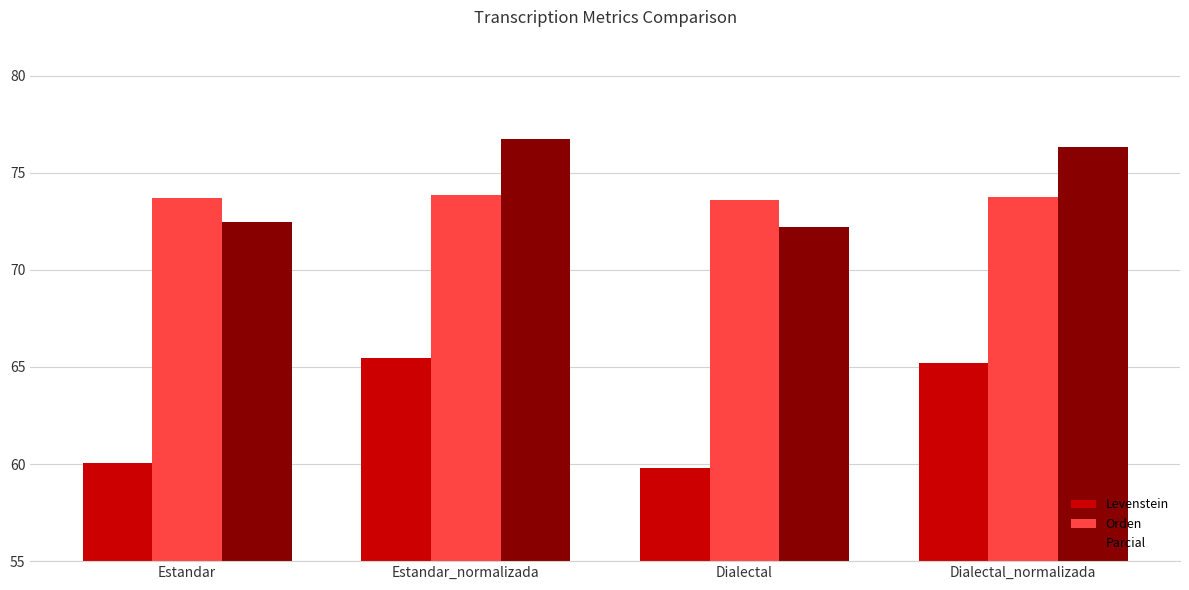

What is the difference between the second highest and minimum values in the Levenstein series?

5.4